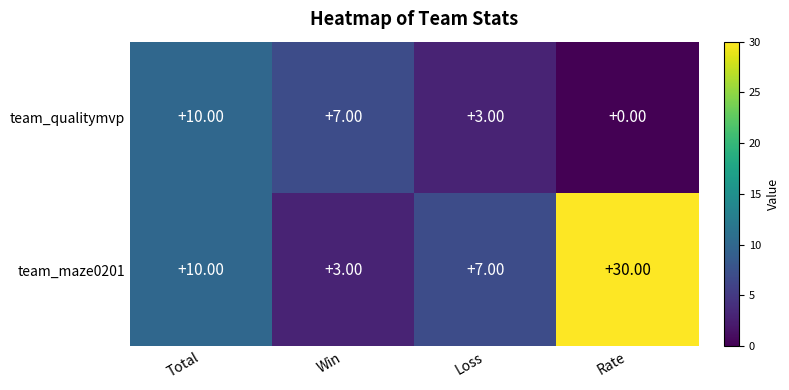

Rank the series by their average value, from highest to lowest.

team_maze0201, team_qualitymvp